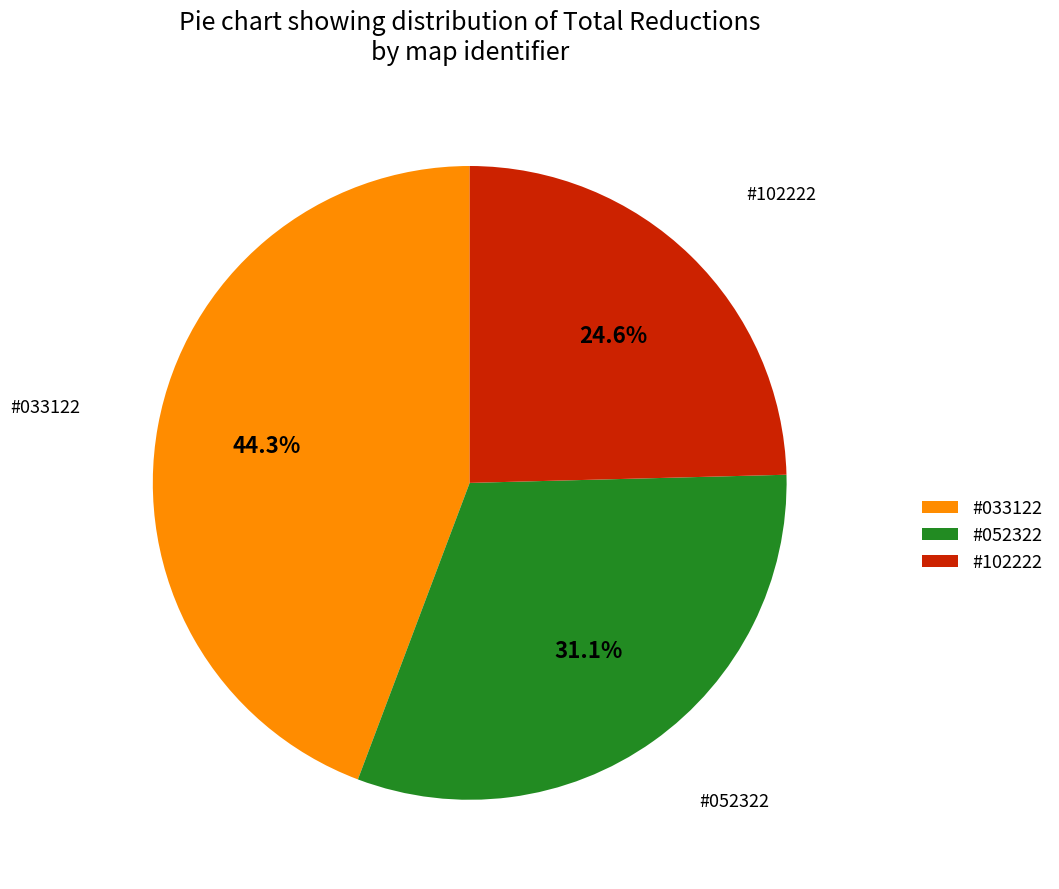

To the nearest percent, what is the difference between the largest and smallest slice percentages?

20%